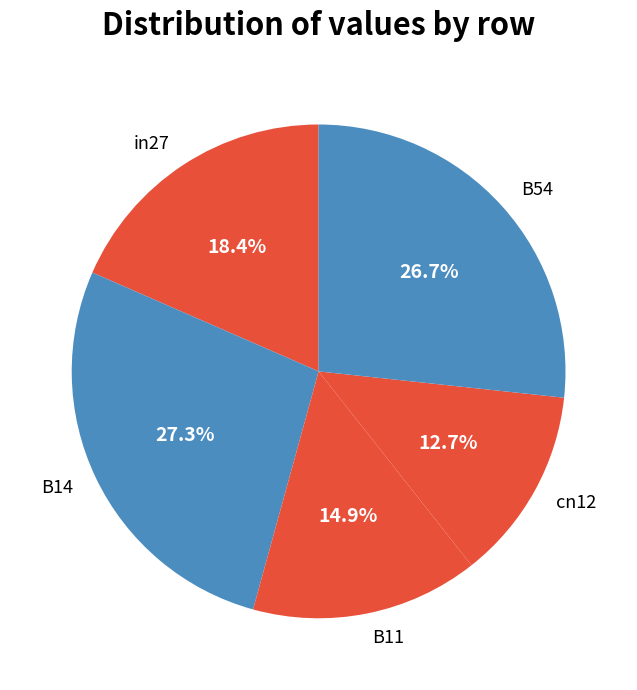

How many segments does this pie chart have?

5